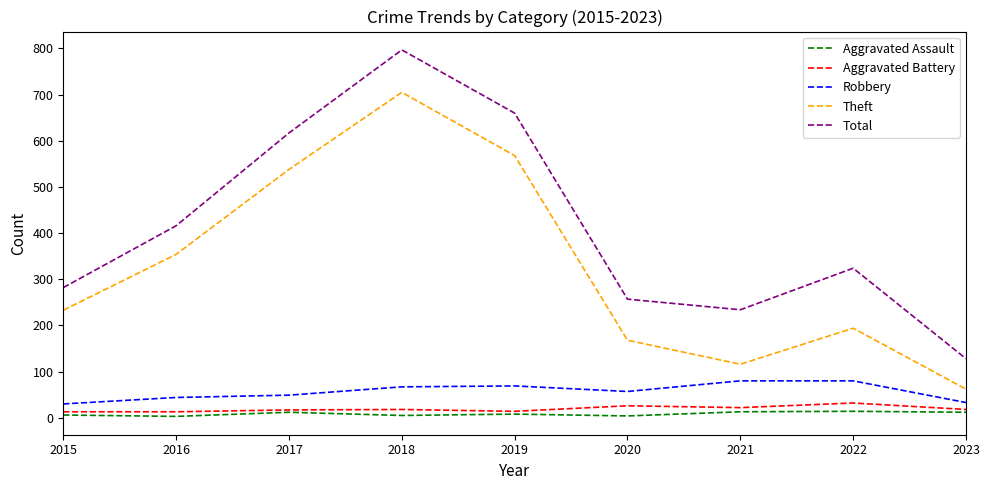

The Total series shows 282 at 2015. True or false?

True